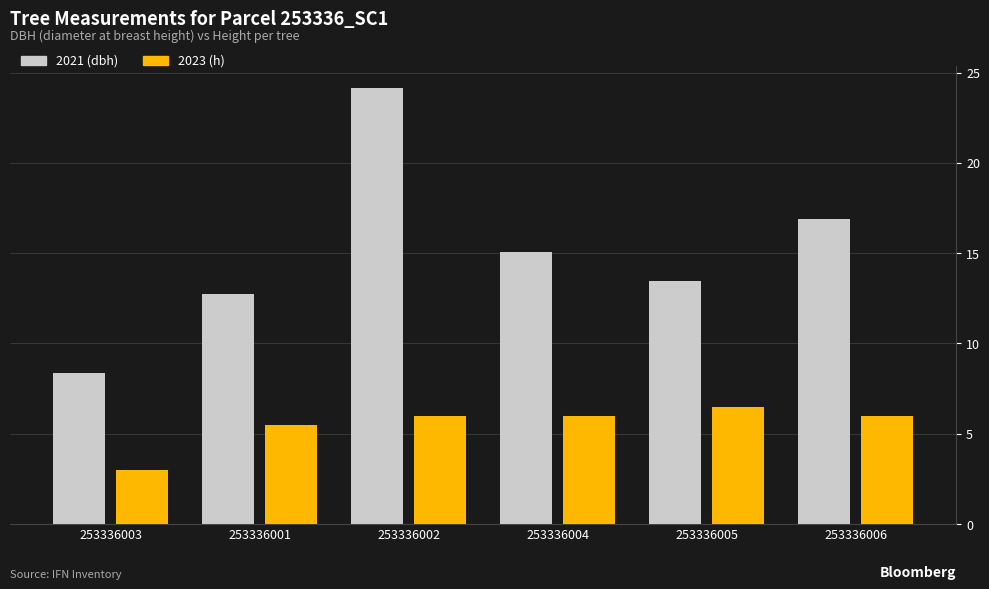

How many values in the 2021 (dbh) series exceed 15?

3